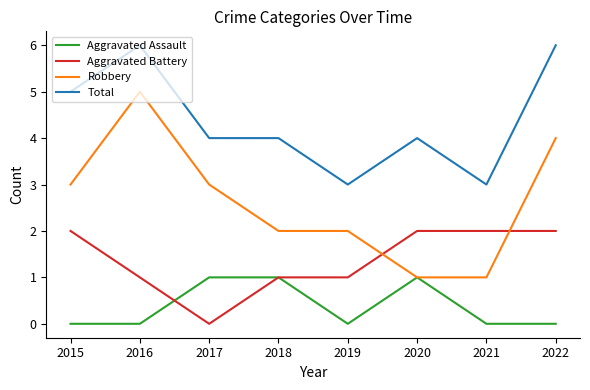

Rank the series by their average value, from lowest to highest.

Aggravated Assault, Aggravated Battery, Robbery, Total